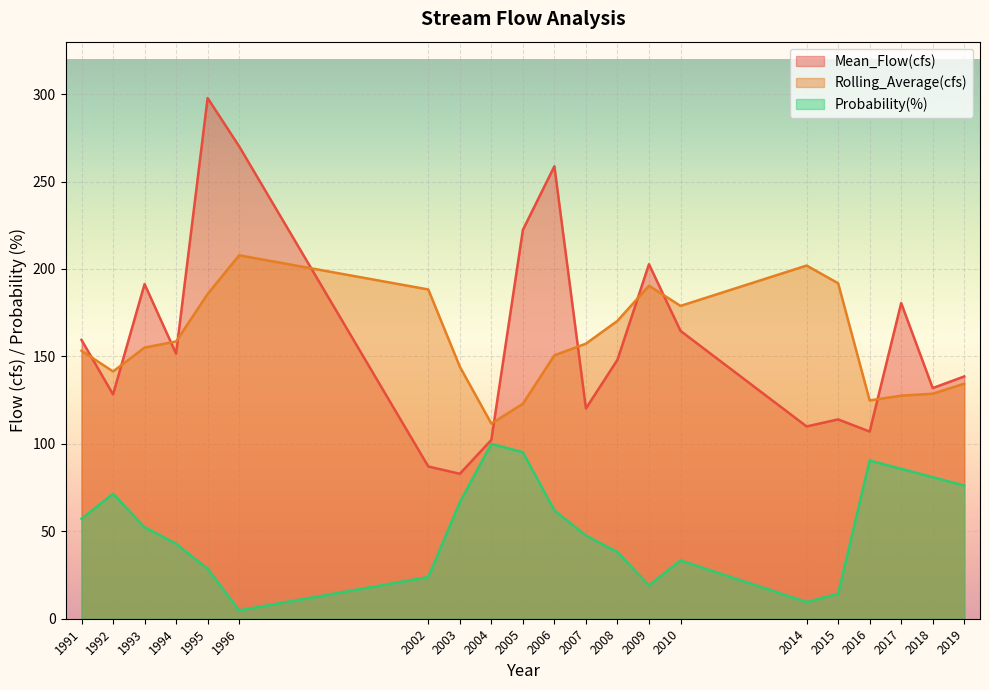

Where does the Mean_Flow(cfs) series first go above 148?

1991